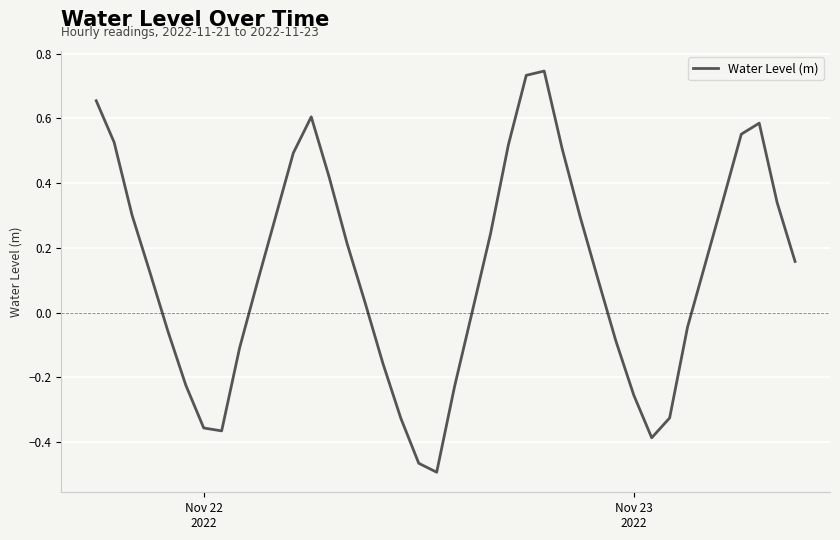

What is the difference between the maximum and minimum values?

1.2